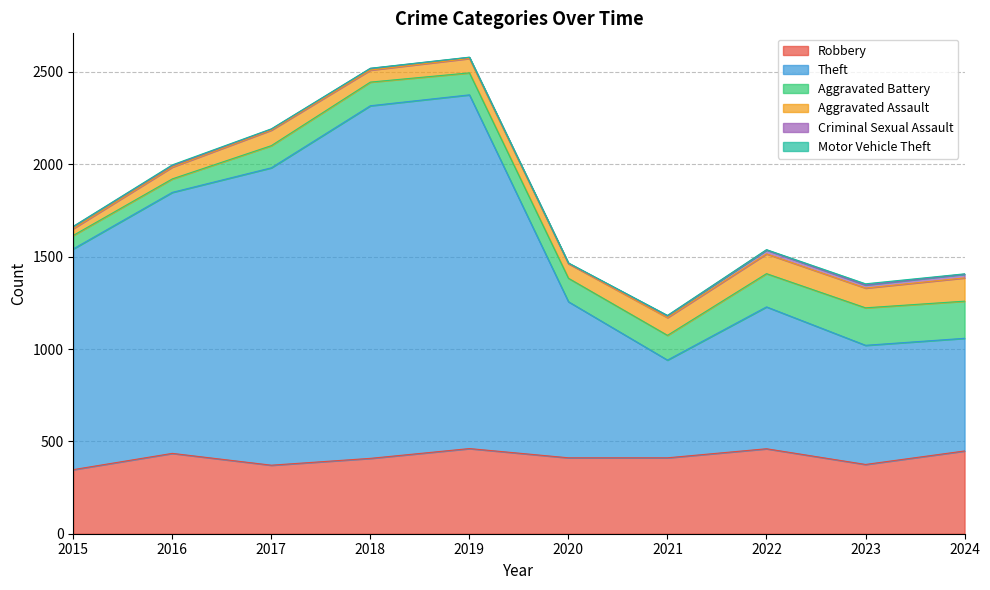

What is the greatest value displayed?

1915